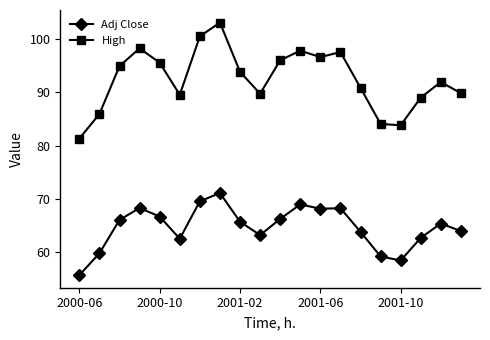

Which series has the largest total across all categories?

High